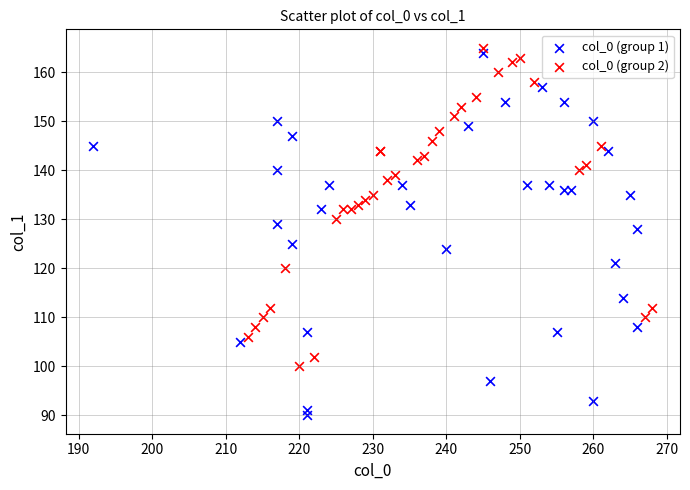

Which series has the largest Y range (max minus min)?

col_0 (group 1)